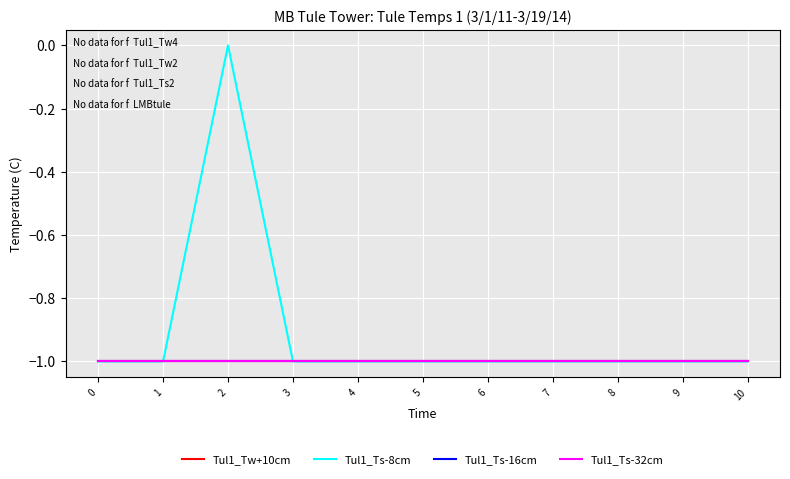

Reading left to right, extract all data points from this chart.

Tul1_Tw+10cm: 0=-1	1=-1	2=-1	3=-1	4=-1	5=-1	6=-1	7=-1	8=-1	9=-1	10=-1
Tul1_Ts-8cm: 0=-1	1=-1	2=0	3=-1	4=-1	5=-1	6=-1	7=-1	8=-1	9=-1	10=-1
Tul1_Ts-16cm: 0=-1	1=-1	2=-1	3=-1	4=-1	5=-1	6=-1	7=-1	8=-1	9=-1	10=-1
Tul1_Ts-32cm: 0=-1	1=-1	2=-1	3=-1	4=-1	5=-1	6=-1	7=-1	8=-1	9=-1	10=-1